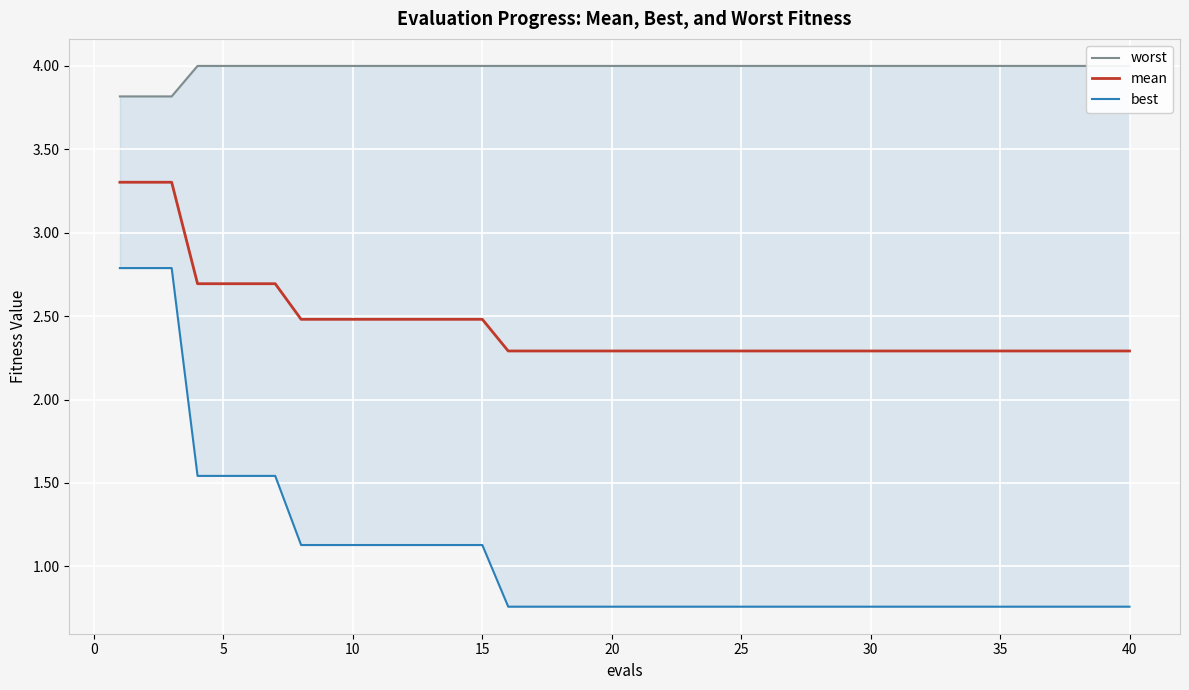

List the series in order of their overall mean, lowest first.

best, mean, worst